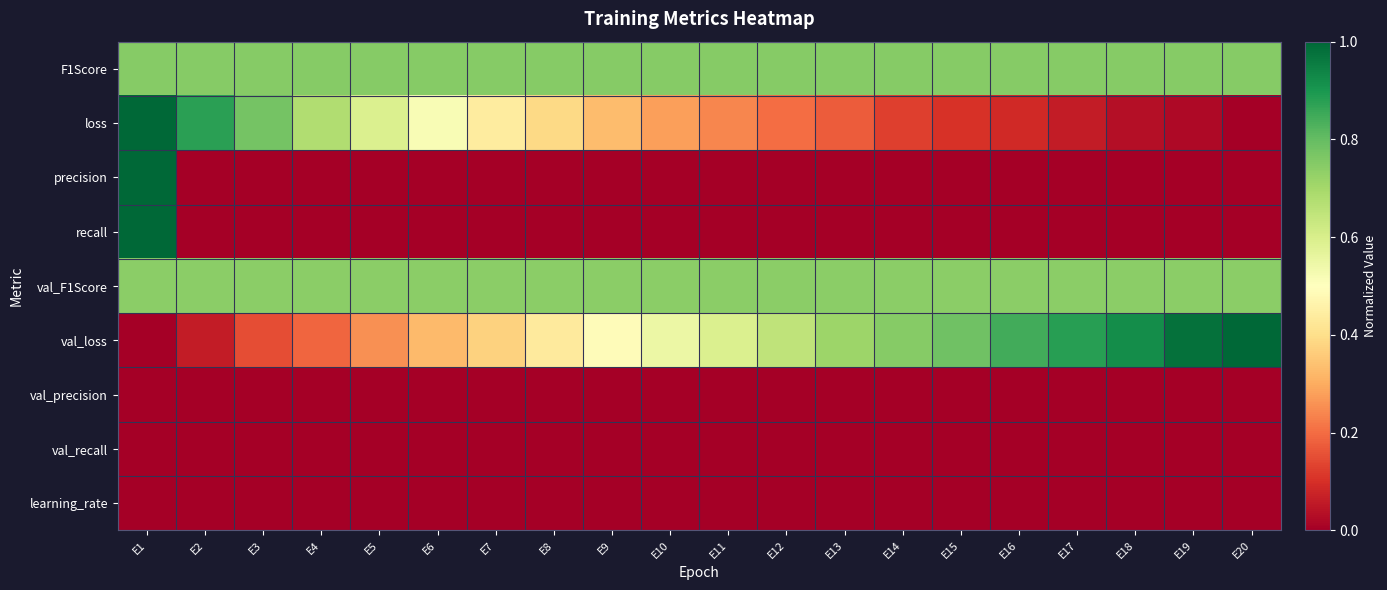

Reading left to right, what are all the values shown in this chart?

F1Score: E1=0.7	E2=0.7	E3=0.7	E4=0.7	E5=0.7	E6=0.7	E7=0.7	E8=0.7	E9=0.7	E10=0.7	E11=0.7	E12=0.7	E13=0.7	E14=0.7	E15=0.7	E16=0.7	E17=0.7	E18=0.7	E19=0.7	E20=0.7
loss: E1=1.0	E2=0.9	E3=0.8	E4=0.7	E5=0.6	E6=0.5	E7=0.4	E8=0.4	E9=0.3	E10=0.3	E11=0.2	E12=0.2	E13=0.2	E14=0.1	E15=0.1	E16=0.1	E17=0.1	E18=0.0	E19=0.0	E20=0.0
precision: E1=1.0	E2=0.0	E3=0.0	E4=0.0	E5=0.0	E6=0.0	E7=0.0	E8=0.0	E9=0.0	E10=0.0	E11=0.0	E12=0.0	E13=0.0	E14=0.0	E15=0.0	E16=0.0	E17=0.0	E18=0.0	E19=0.0	E20=0.0
recall: E1=1.0	E2=0.0	E3=0.0	E4=0.0	E5=0.0	E6=0.0	E7=0.0	E8=0.0	E9=0.0	E10=0.0	E11=0.0	E12=0.0	E13=0.0	E14=0.0	E15=0.0	E16=0.0	E17=0.0	E18=0.0	E19=0.0	E20=0.0
val_F1Score: E1=0.7	E2=0.7	E3=0.7	E4=0.7	E5=0.7	E6=0.7	E7=0.7	E8=0.7	E9=0.7	E10=0.7	E11=0.7	E12=0.7	E13=0.7	E14=0.7	E15=0.7	E16=0.7	E17=0.7	E18=0.7	E19=0.7	E20=0.7
val_loss: E1=0.0	E2=0.1	E3=0.2	E4=0.2	E5=0.3	E6=0.3	E7=0.4	E8=0.4	E9=0.5	E10=0.5	E11=0.6	E12=0.7	E13=0.7	E14=0.7	E15=0.8	E16=0.8	E17=0.9	E18=0.9	E19=1.0	E20=1.0
val_precision: E1=0.0	E2=0.0	E3=0.0	E4=0.0	E5=0.0	E6=0.0	E7=0.0	E8=0.0	E9=0.0	E10=0.0	E11=0.0	E12=0.0	E13=0.0	E14=0.0	E15=0.0	E16=0.0	E17=0.0	E18=0.0	E19=0.0	E20=0.0
val_recall: E1=0.0	E2=0.0	E3=0.0	E4=0.0	E5=0.0	E6=0.0	E7=0.0	E8=0.0	E9=0.0	E10=0.0	E11=0.0	E12=0.0	E13=0.0	E14=0.0	E15=0.0	E16=0.0	E17=0.0	E18=0.0	E19=0.0	E20=0.0
learning_rate: E1=0.0	E2=0.0	E3=0.0	E4=0.0	E5=0.0	E6=0.0	E7=0.0	E8=0.0	E9=0.0	E10=0.0	E11=0.0	E12=0.0	E13=0.0	E14=0.0	E15=0.0	E16=0.0	E17=0.0	E18=0.0	E19=0.0	E20=0.0